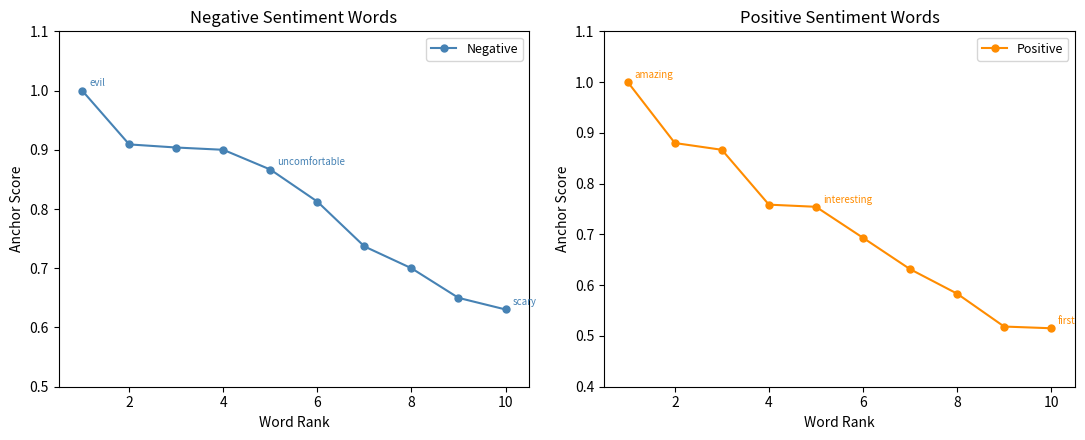

How many lines are shown in the chart?

2